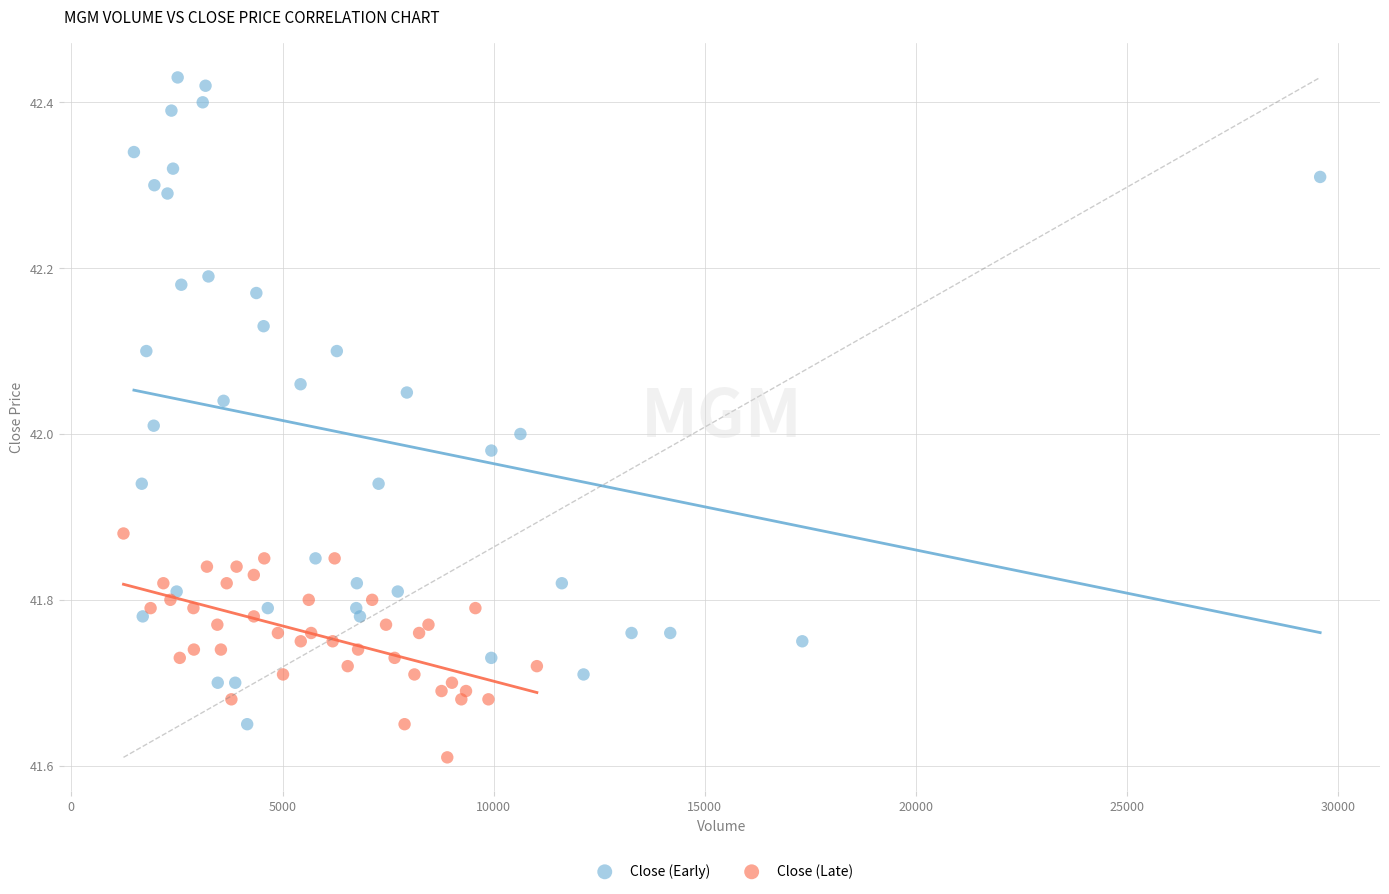

Which series contains the highest Y value?

Close (Early)